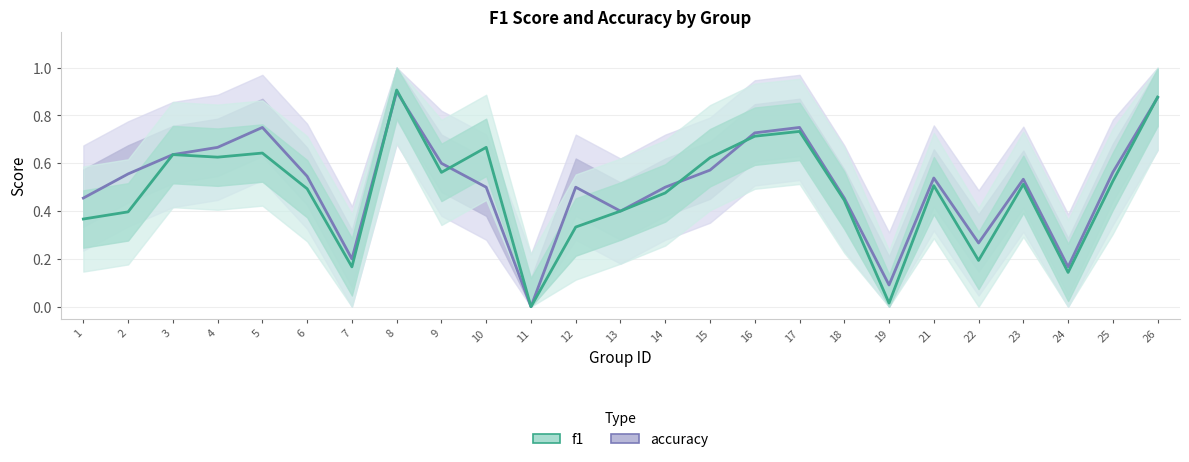

Reading left to right, transcribe all the data shown in this chart.

accuracy: 1=0.5	2=0.6	3=0.6	4=0.7	5=0.8	6=0.5	7=0.2	8=0.9	9=0.6	10=0.5	11=0.0	12=0.5	13=0.4	14=0.5	15=0.6	16=0.7	17=0.8	18=0.5	19=0.1	21=0.5	22=0.3	23=0.5	24=0.2	25=0.6	26=0.9
f1: 1=0.4	2=0.4	3=0.6	4=0.6	5=0.6	6=0.5	7=0.2	8=0.9	9=0.6	10=0.7	11=0.0	12=0.3	13=0.4	14=0.5	15=0.6	16=0.7	17=0.7	18=0.4	19=0.0	21=0.5	22=0.2	23=0.5	24=0.1	25=0.5	26=0.9